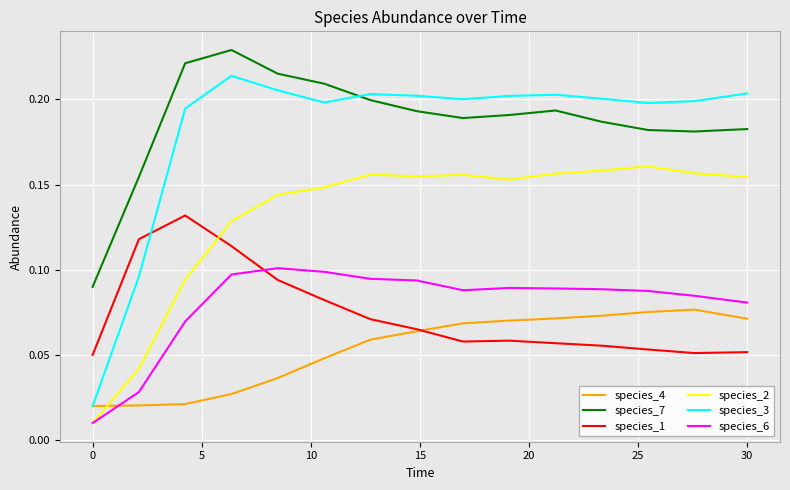

Which series has the widest spread of values?

species_3